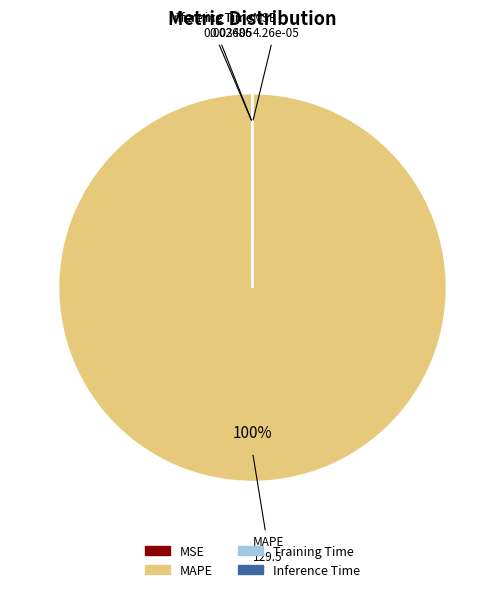

To the nearest percent, what is the average slice percentage?

25%